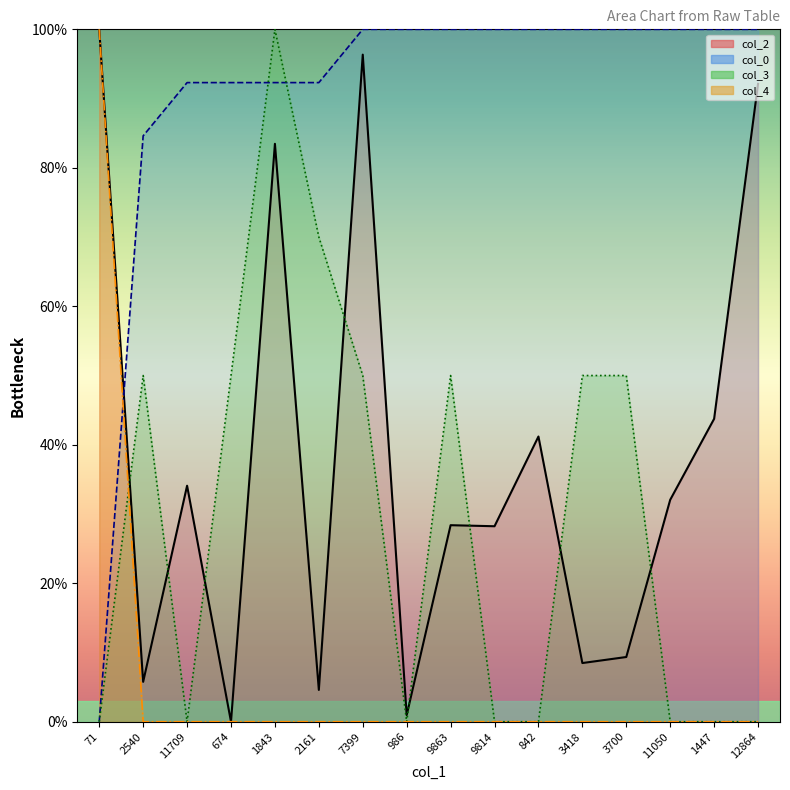

What is the label of the 1st point from the right?

12864